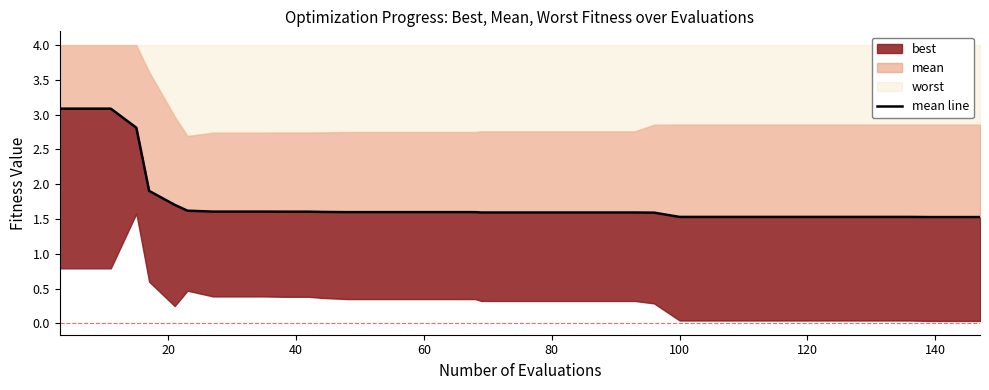

What is the average value?

1.7